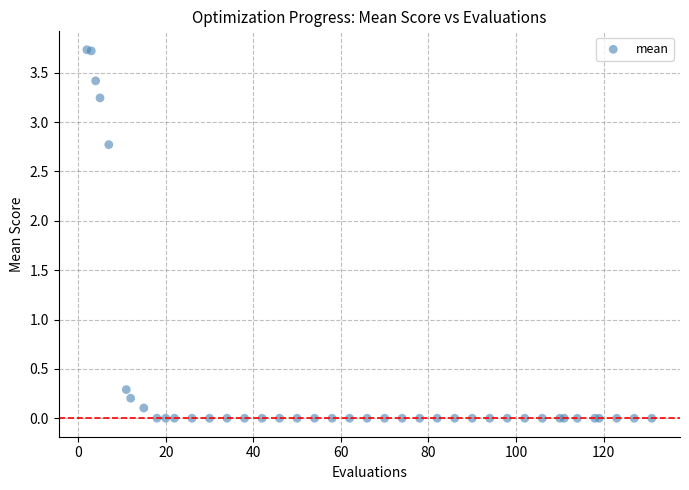

What Y value in the scatter plot is closest to 1?

0.3